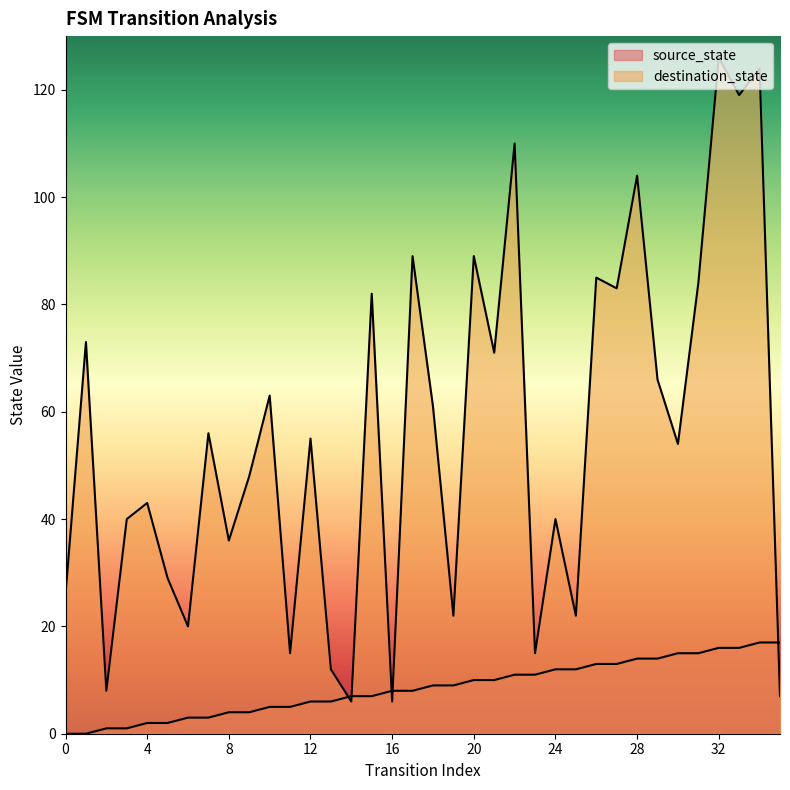

List the series in order of their peak value, lowest first.

source_state, destination_state